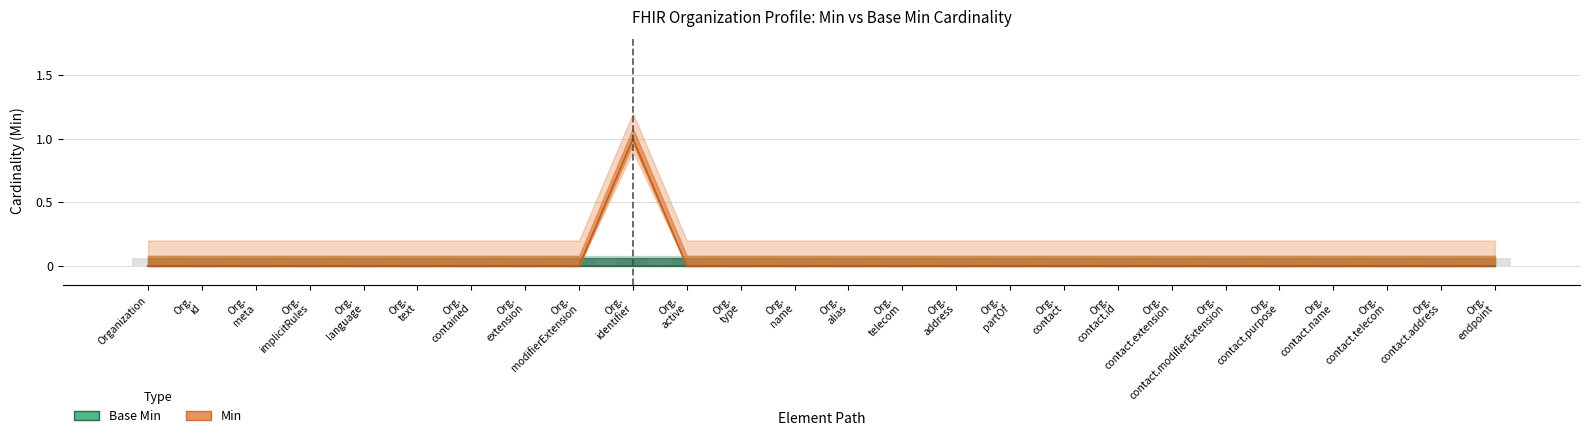

What is the difference between the maximum and minimum values?

1